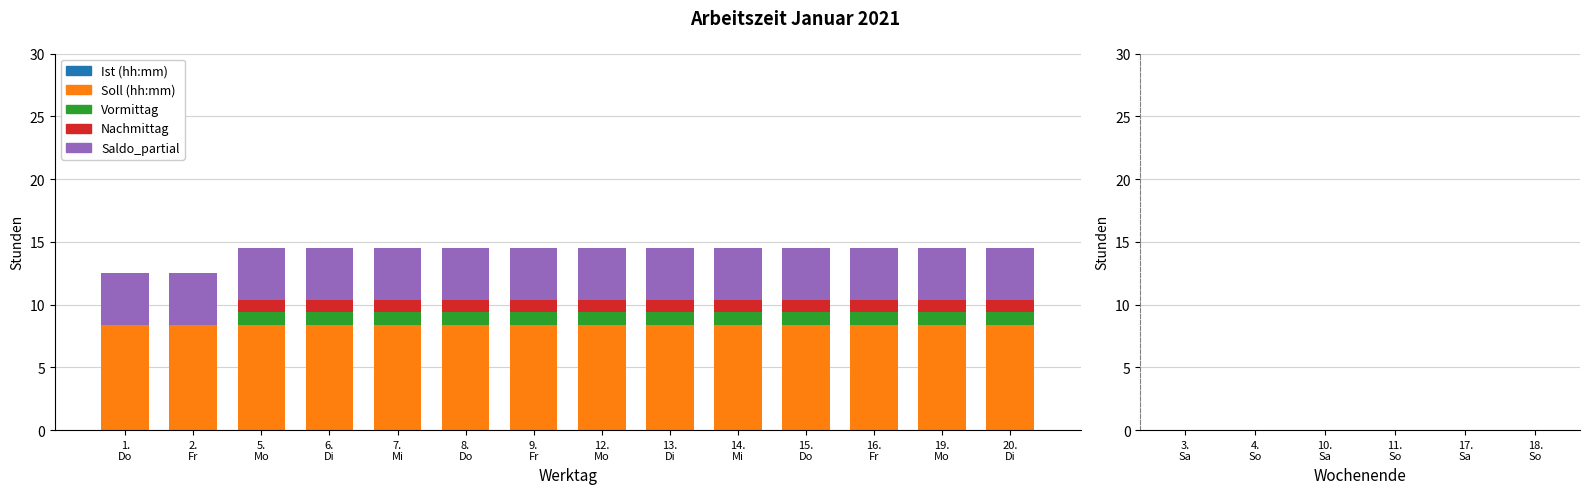

What is the maximum value for Soll (hh:mm)?

8.4